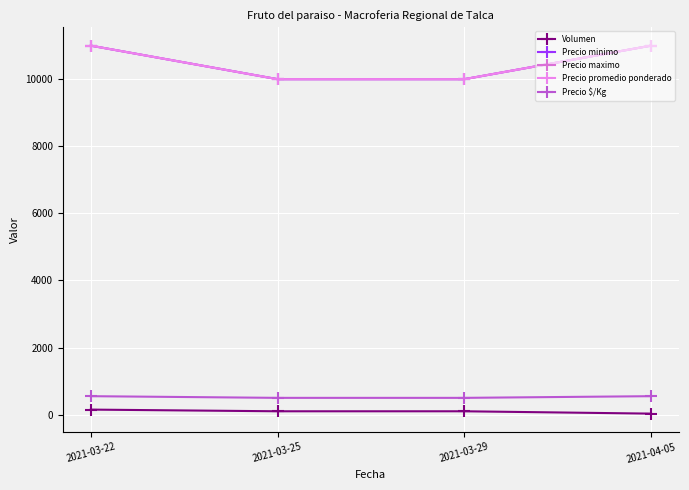

Does the chart have visible grid lines?

Yes